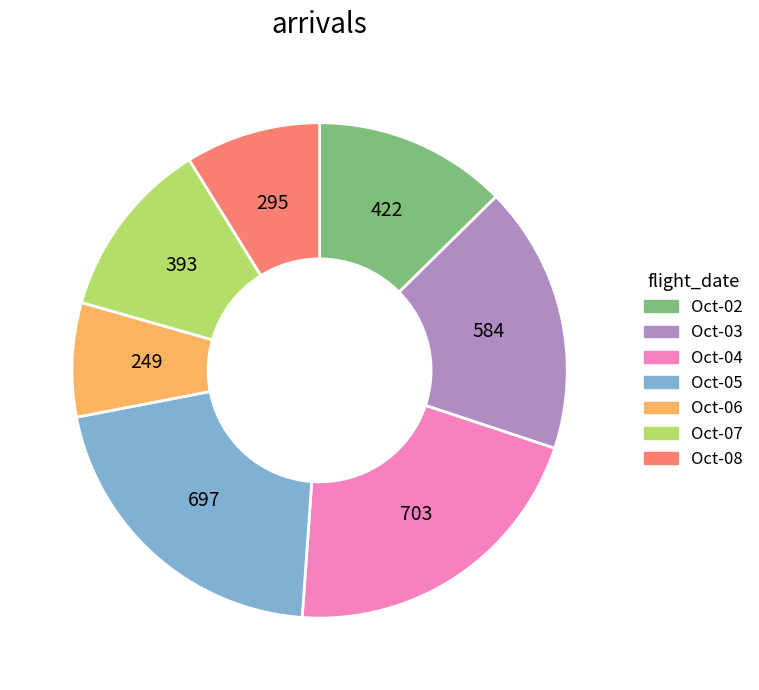

Is the sum of Oct-07 and Oct-05 greater than half?

No